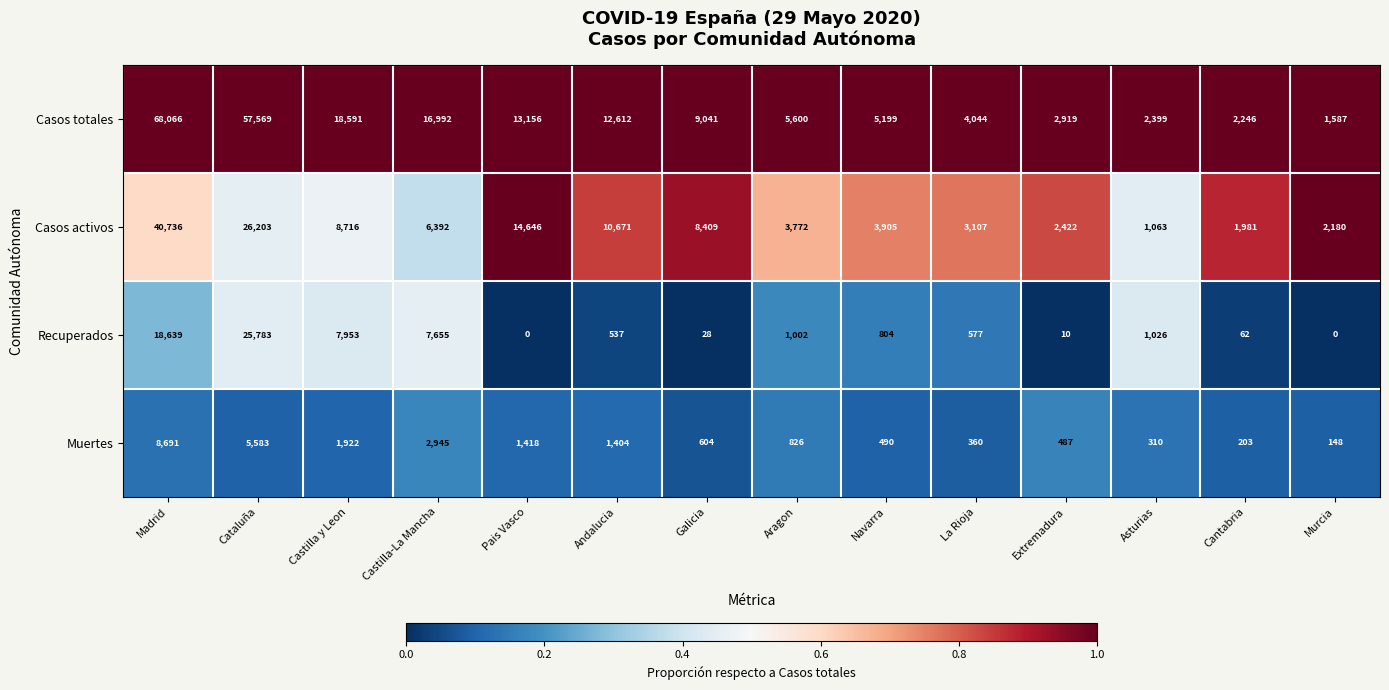

The value of Casos activos at Castilla y Leon is 11520. True or false?

False